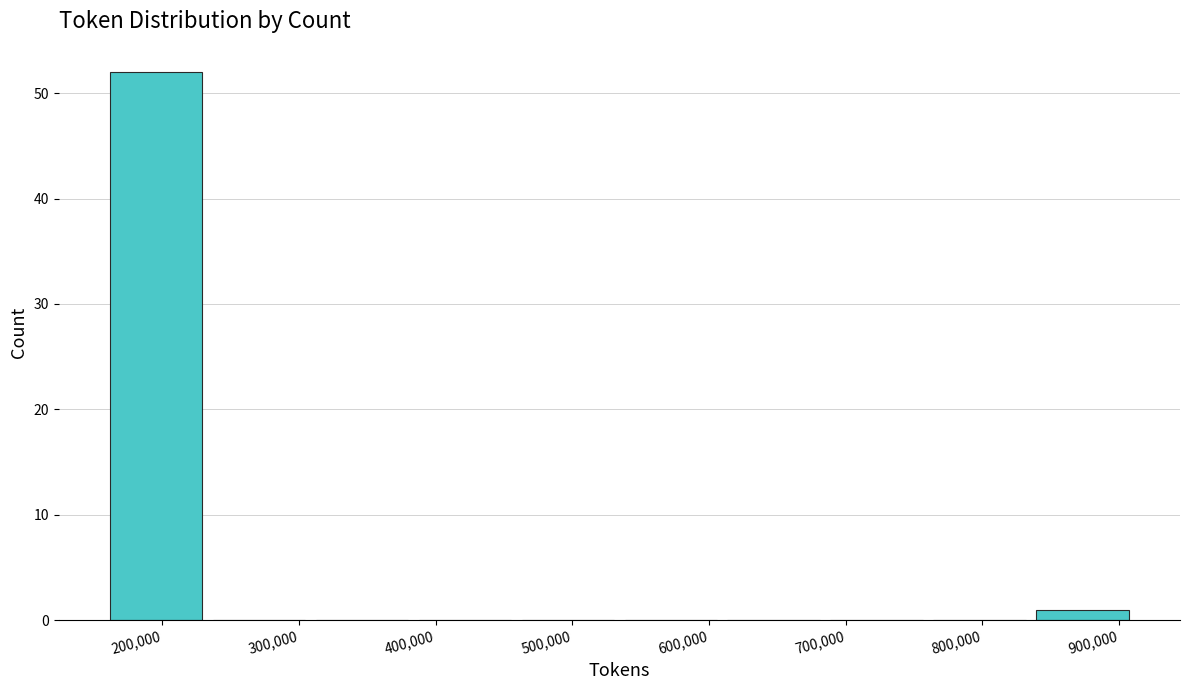

Reading left to right, transcribe this chart: for each bar, give the range it covers on the x-axis and its height. Neither the bar edges nor the heights are printed on the chart, so give them approximately, as read against the axes.

160000 to 230000: 52
230000 to 310000: 0
310000 to 380000: 0
380000 to 460000: 0
460000 to 530000: 0
530000 to 610000: 0
610000 to 690000: 0
690000 to 760000: 0
760000 to 840000: 0
840000 to 910000: 1